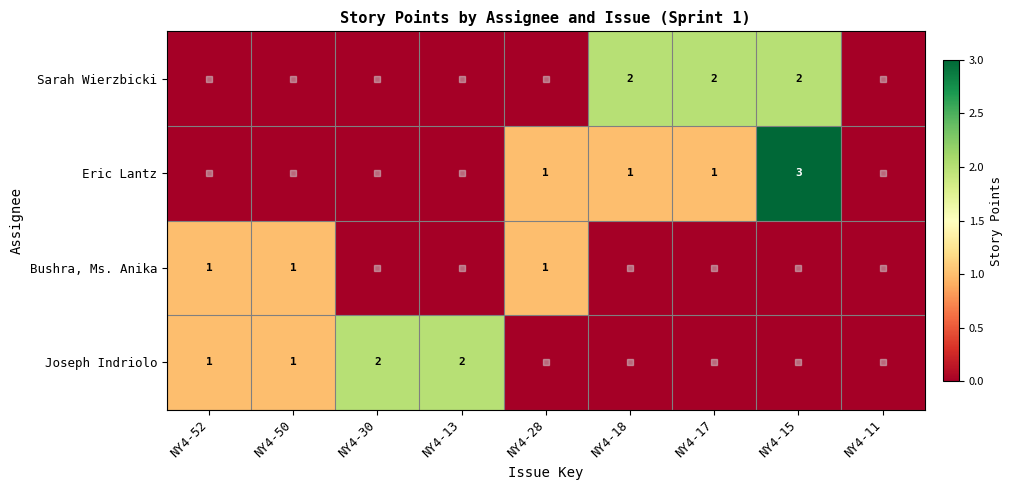

Is it true that Sarah Wierzbicki equals 2 at NY4-17?

True